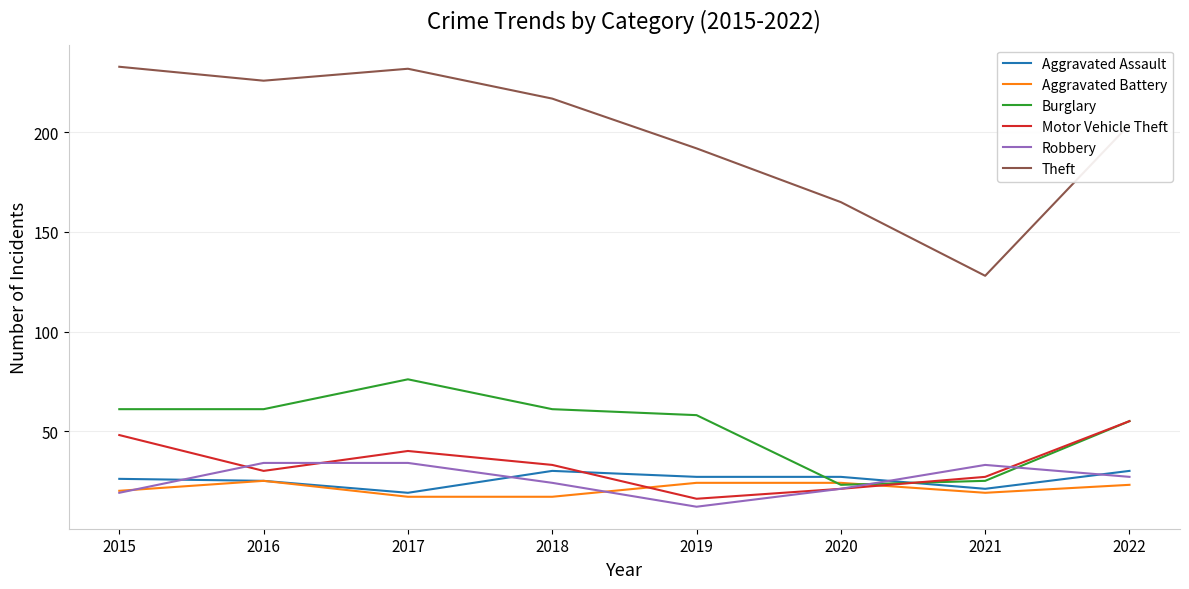

Is it true that Aggravated Assault equals 39 at 2020?

False